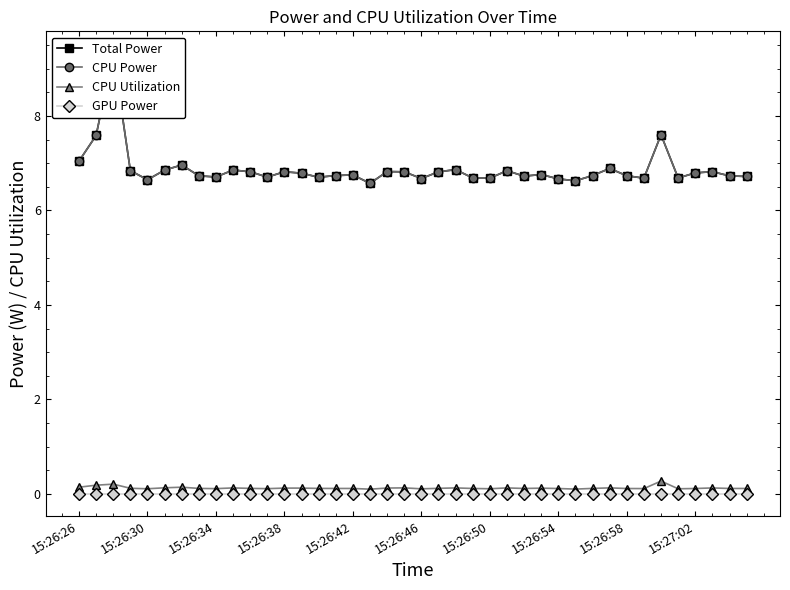

Which series has the largest total across all categories?

Total Power